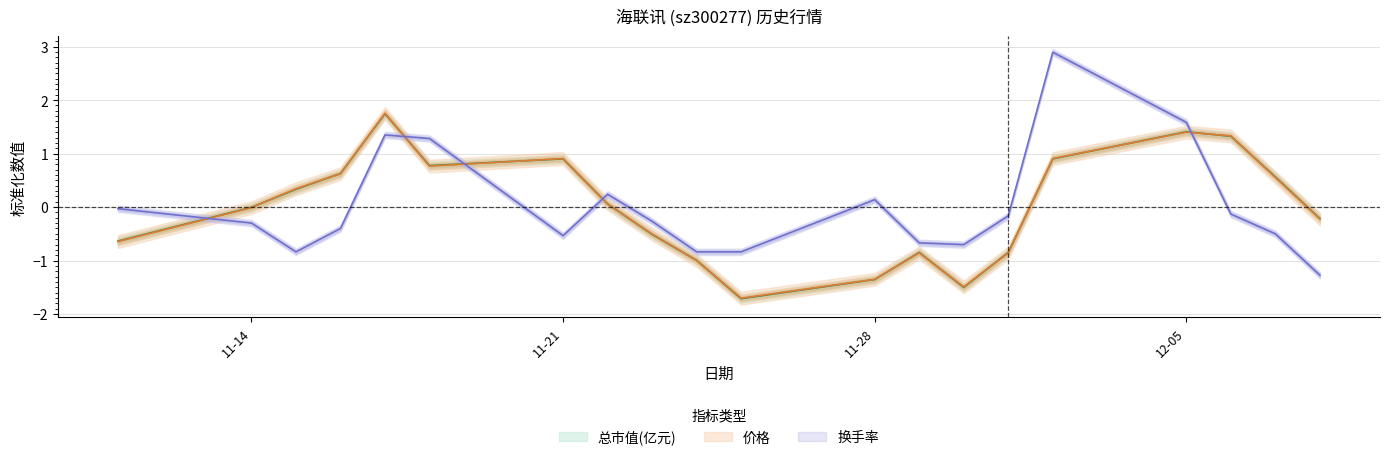

What is the total value across all series at 2022-11-16?

0.9